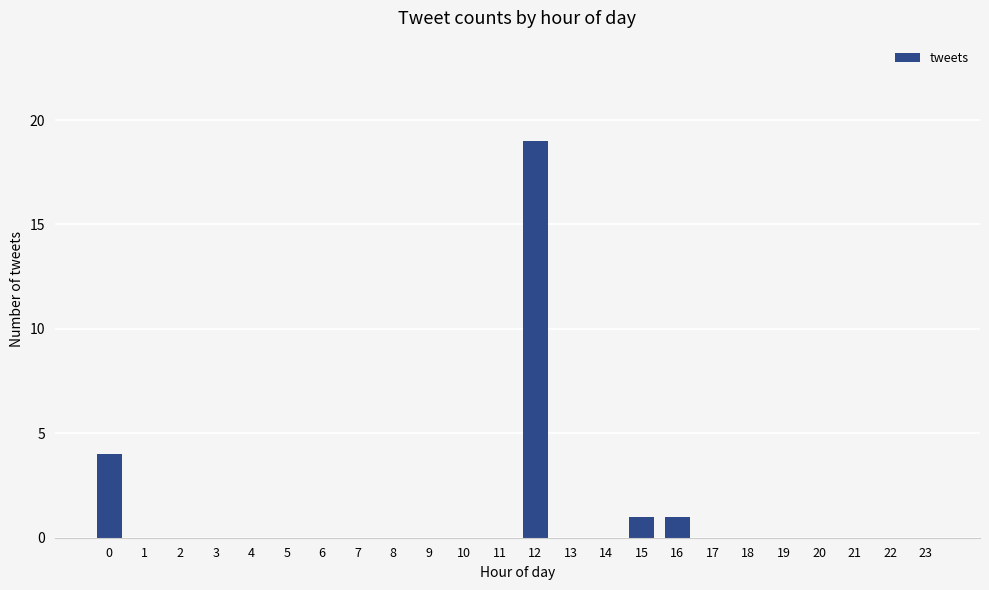

What is the sum of the values at 0 and 13?

4